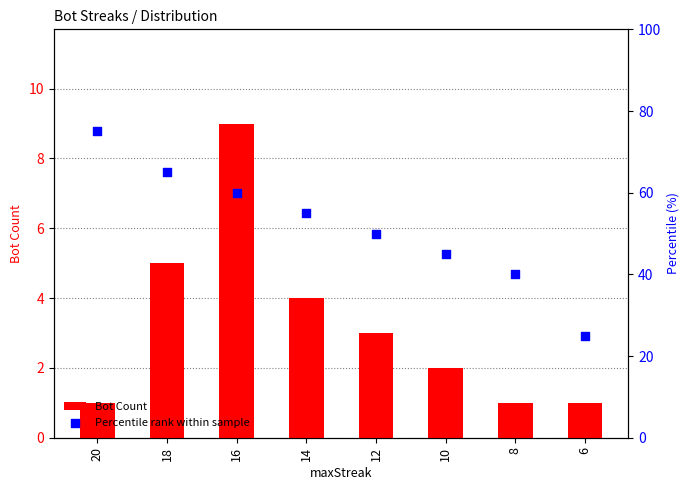

What are all the series names shown in the legend?

Bot Count, Percentile rank within sample